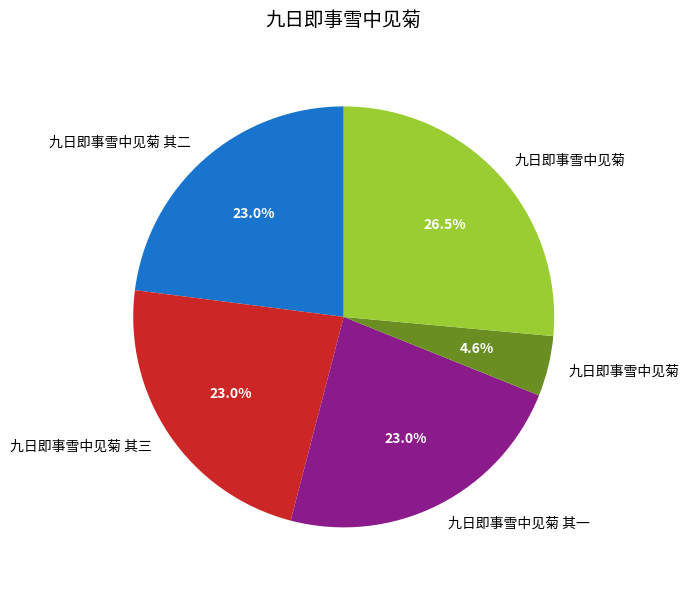

Is there a majority slice in this chart?

No